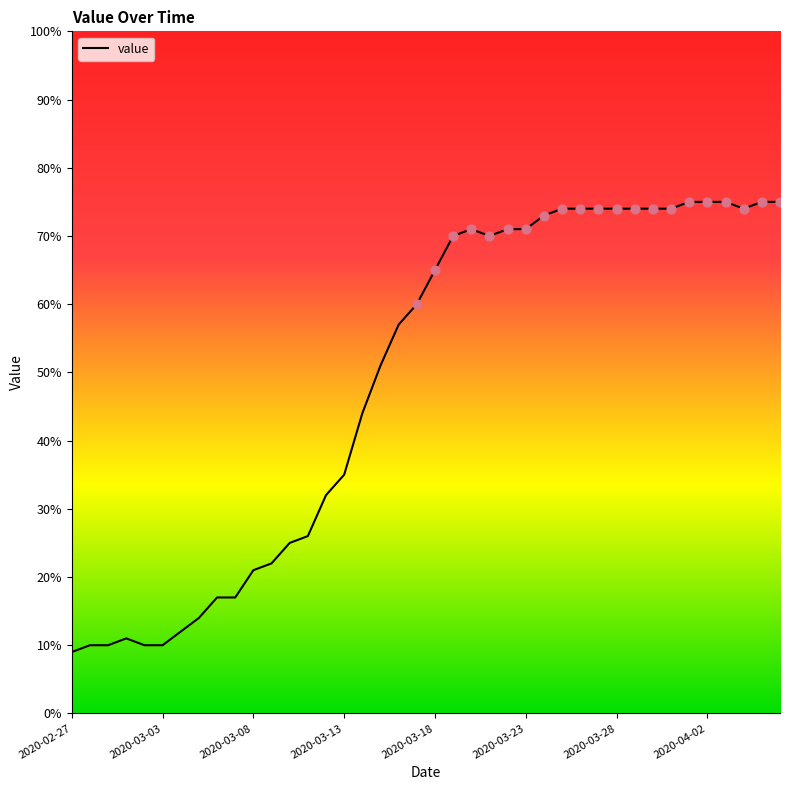

What is the difference between the maximum and minimum values?

66